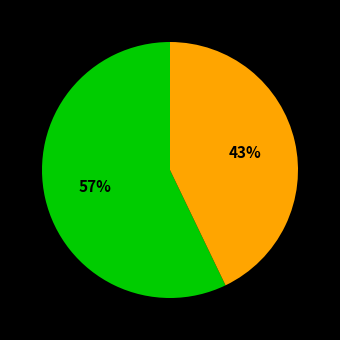

To the nearest percent, what is the difference between the largest and smallest slice percentages?

14%